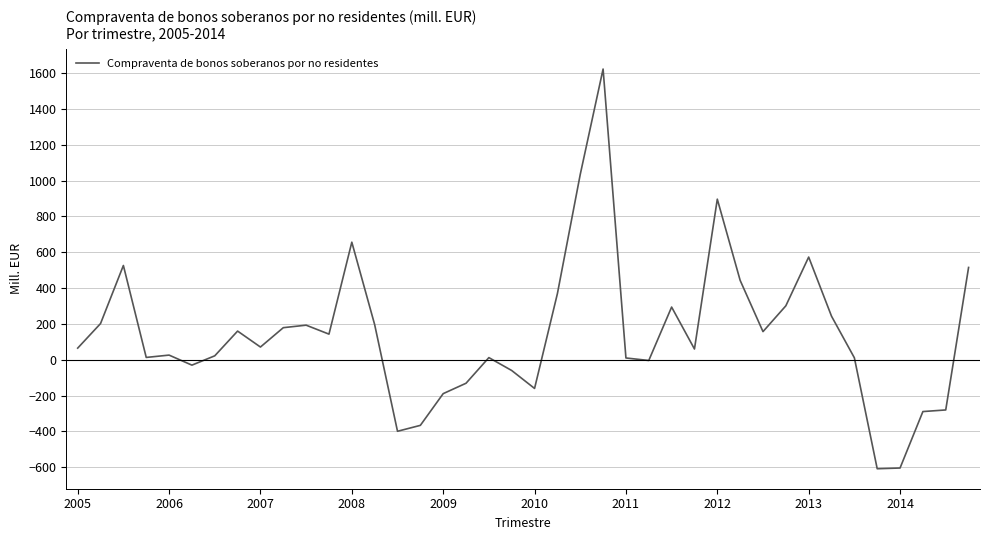

How many series are shown in this chart?

1